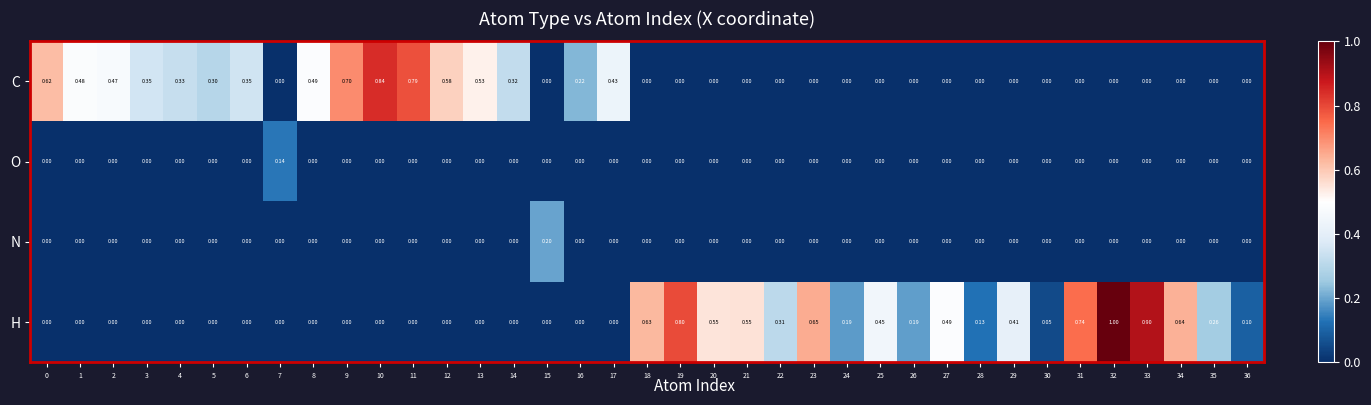

Which series has the largest total across all categories?

H